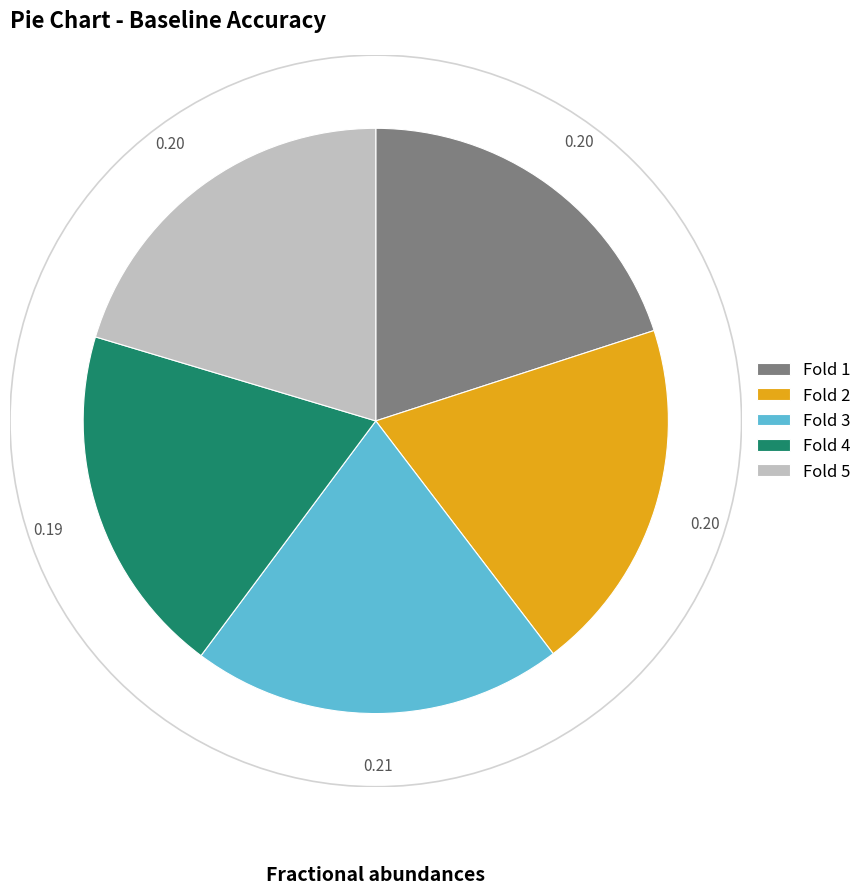

Does any single category account for the majority?

No